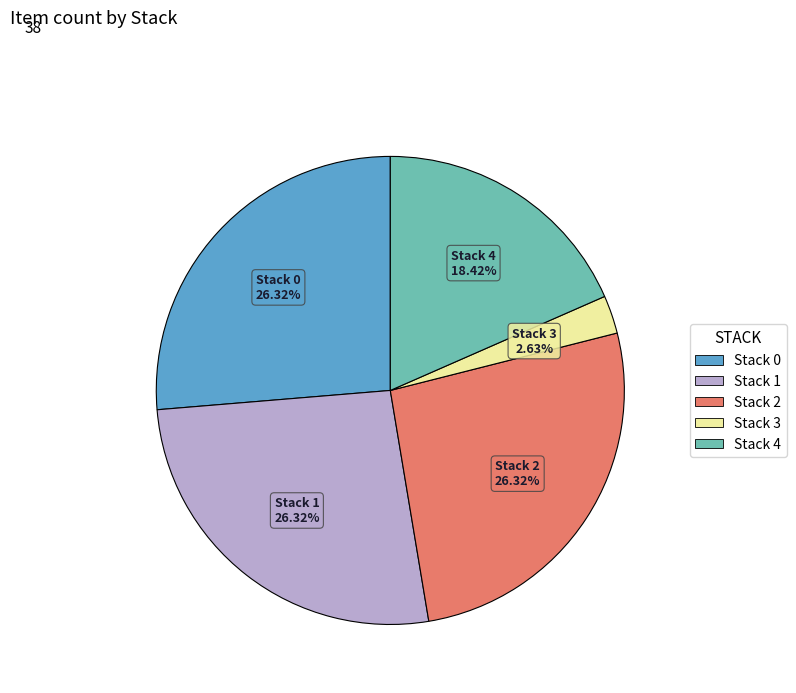

To the nearest percent, what is the combined percentage of Stack 1 and Stack 3?

29%